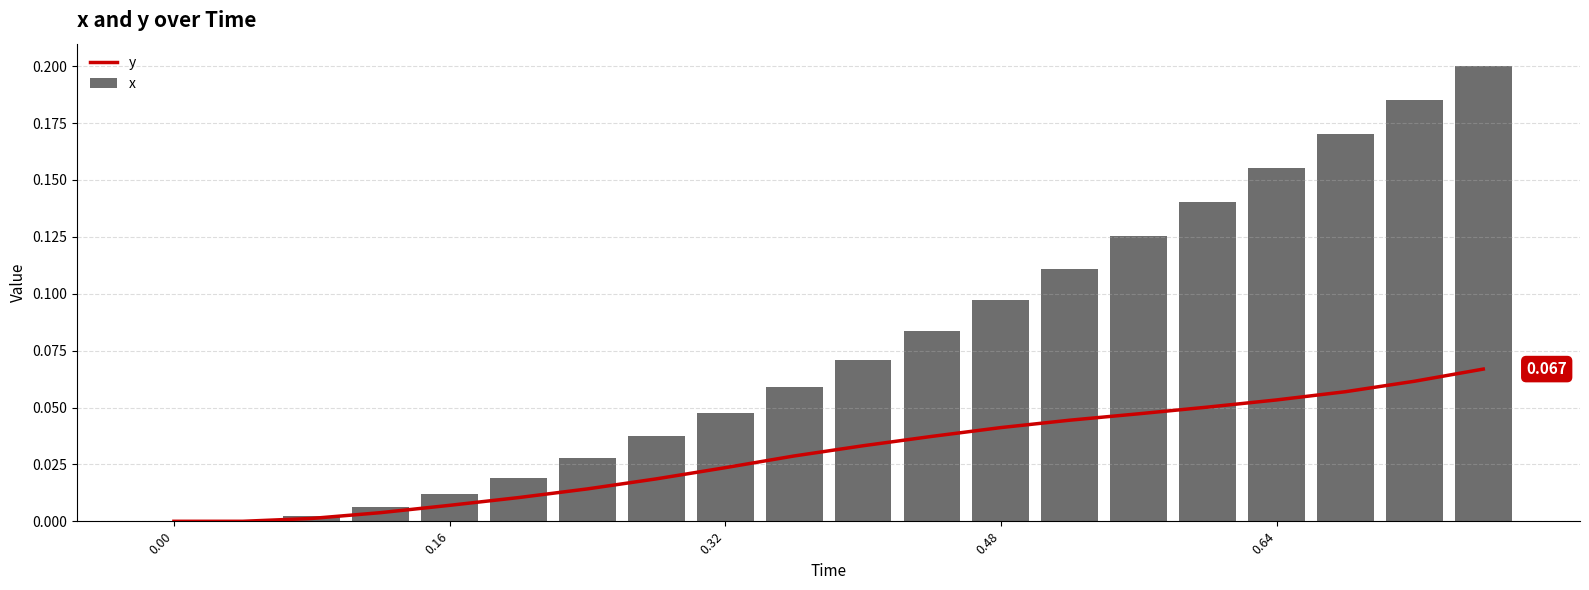

What is the value of the x bar at the 19th from the left?

0.2